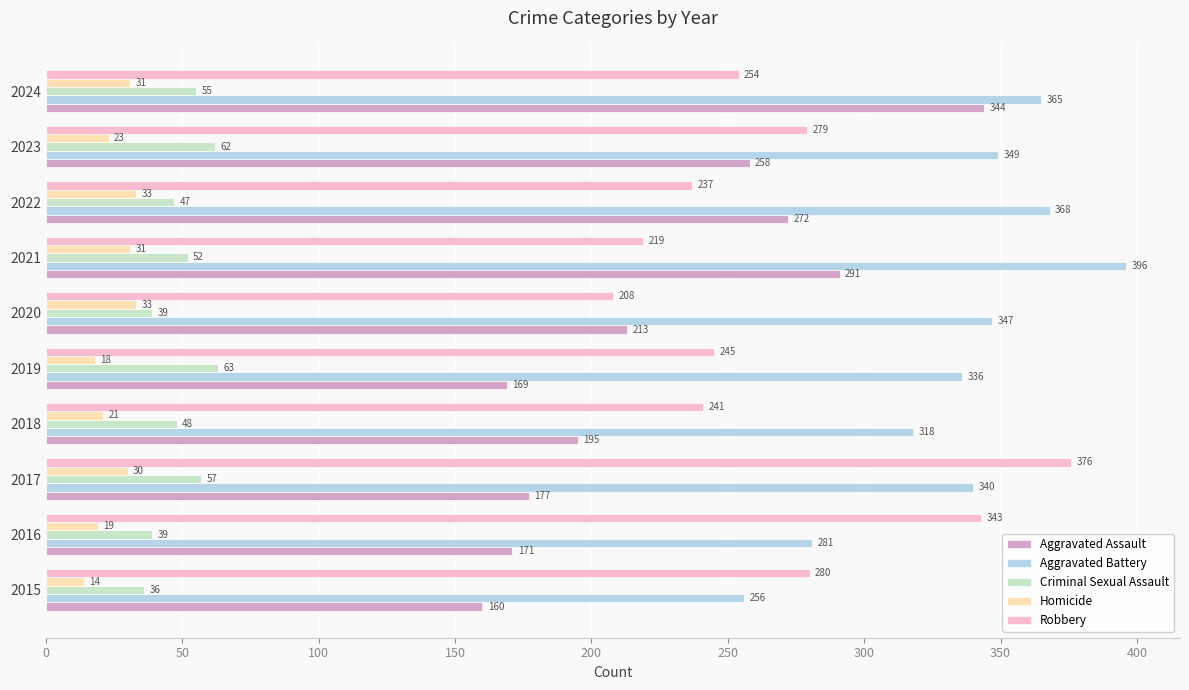

True or false: Aggravated Assault has a value of 177 at 2017.

True